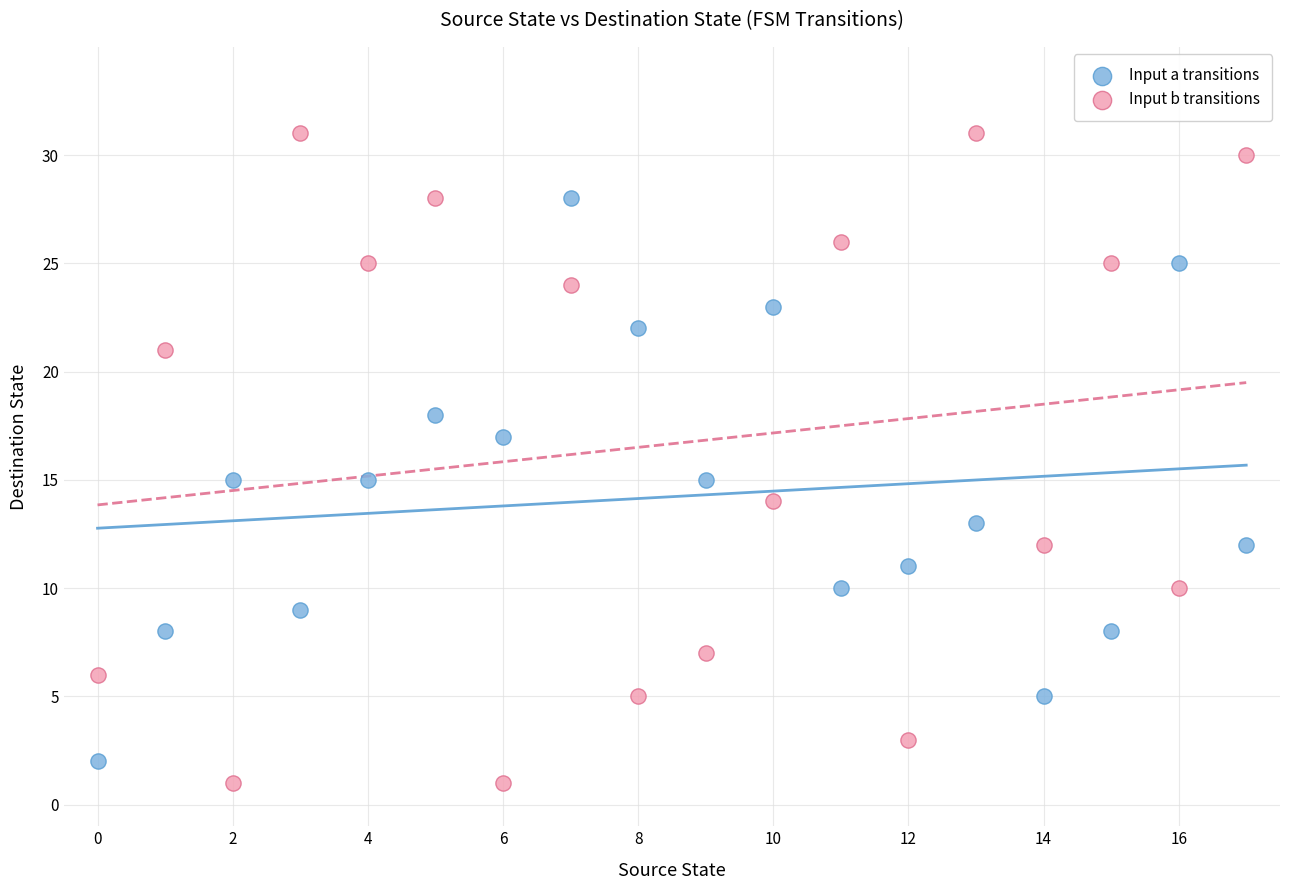

Across all data points, what is the range of Y values (max minus min)?

30